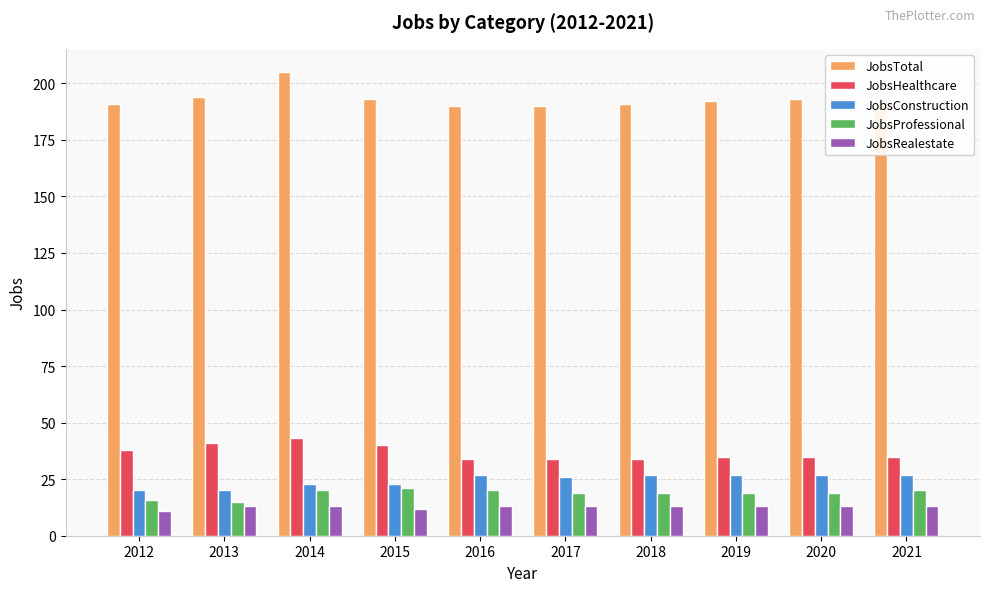

How many bars are there in each group?

5